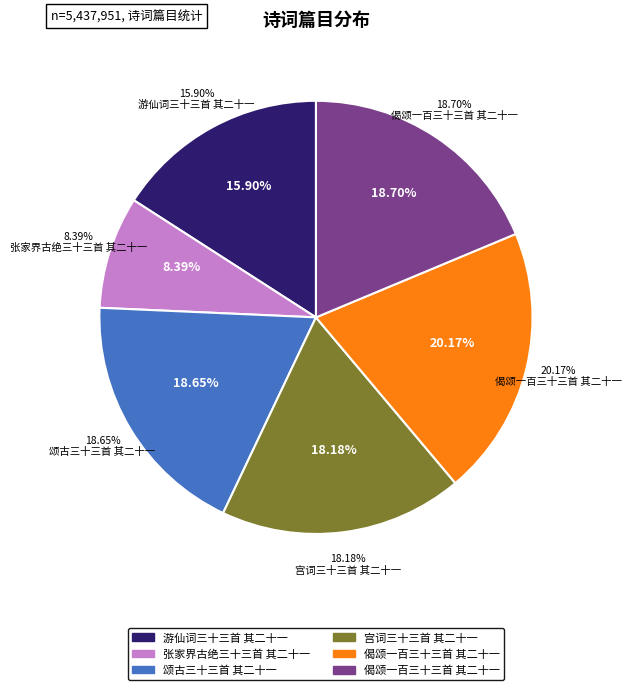

To the nearest percent, what is the average slice percentage?

17%